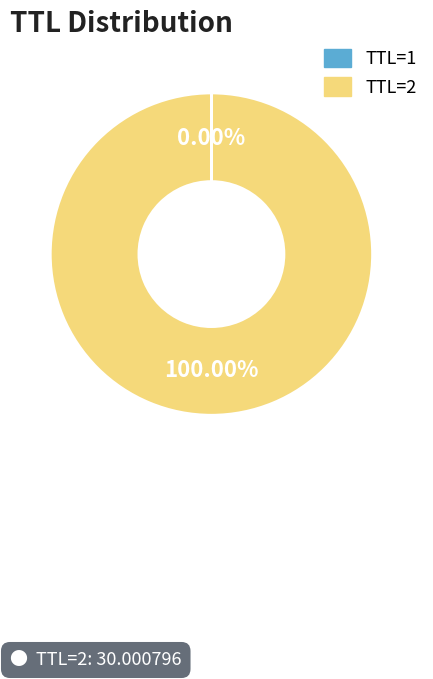

Is there any slice that represents more than half of the pie?

Yes